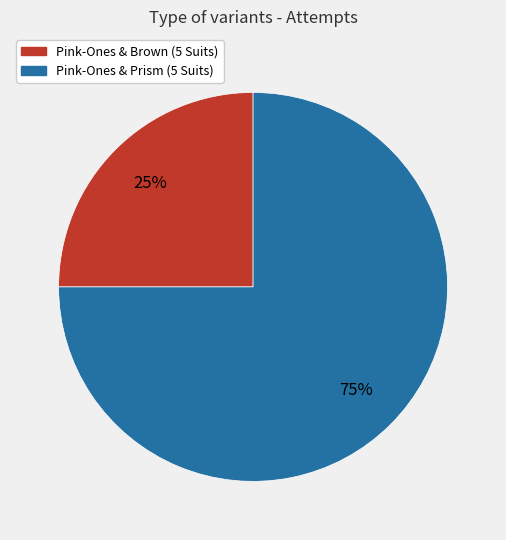

To the nearest percent, what is the difference between the Pink-Ones & Prism (5 Suits) and Pink-Ones & Brown (5 Suits) slice percentages?

50%